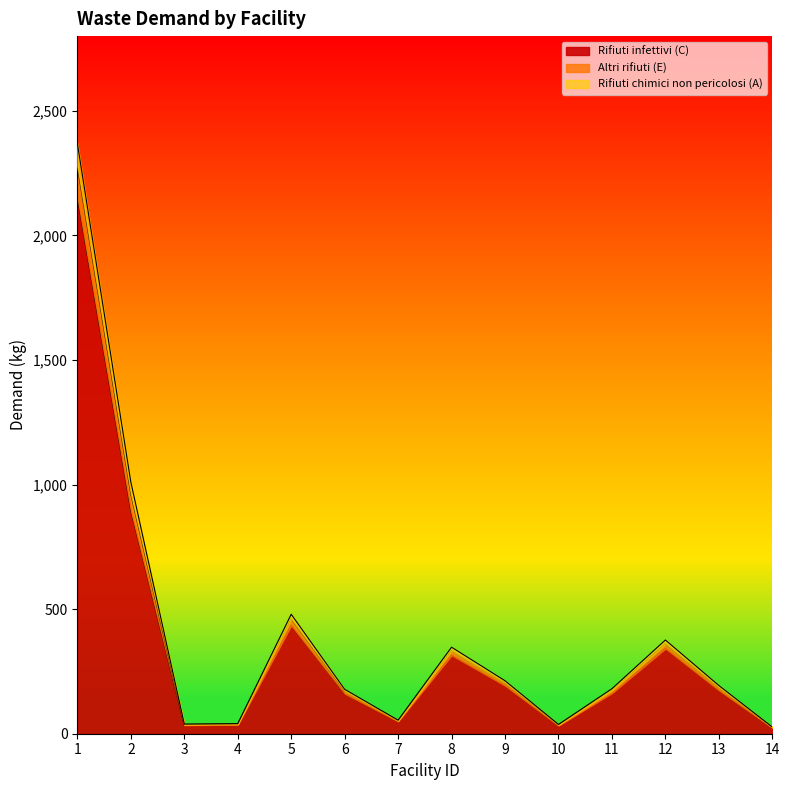

What is the difference between the second highest and minimum values in the Rifiuti infettivi (C) series?

870.5